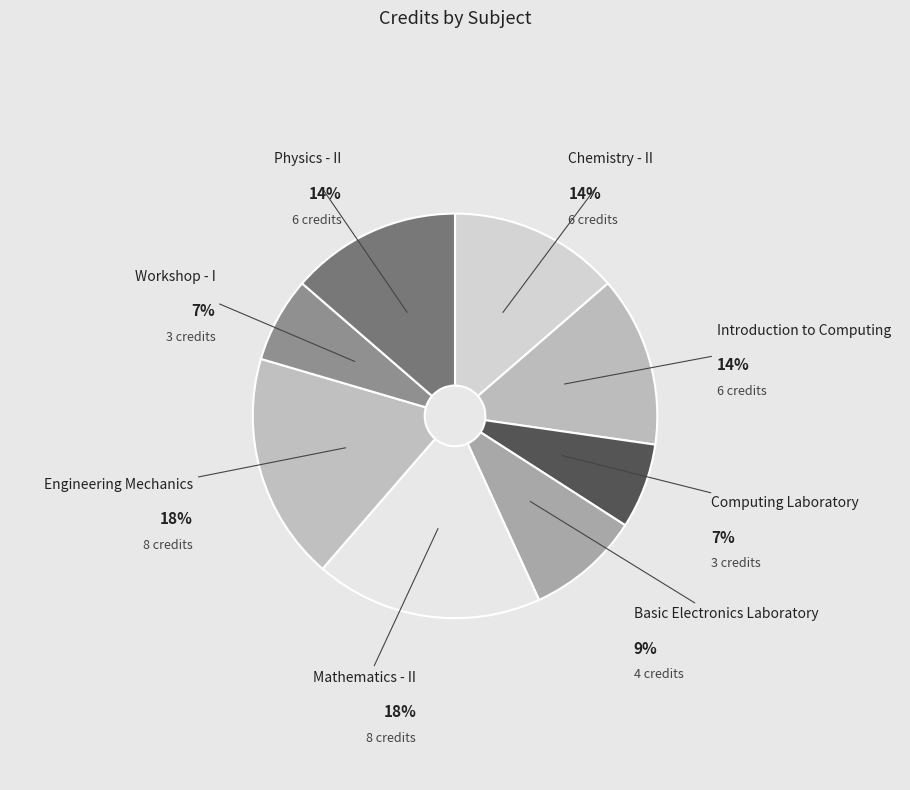

Is there any slice that represents more than half of the pie?

No